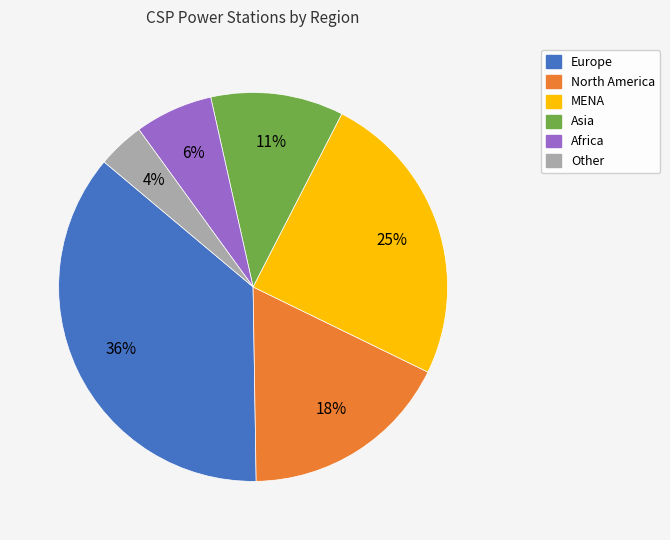

Does any single category account for the majority?

No